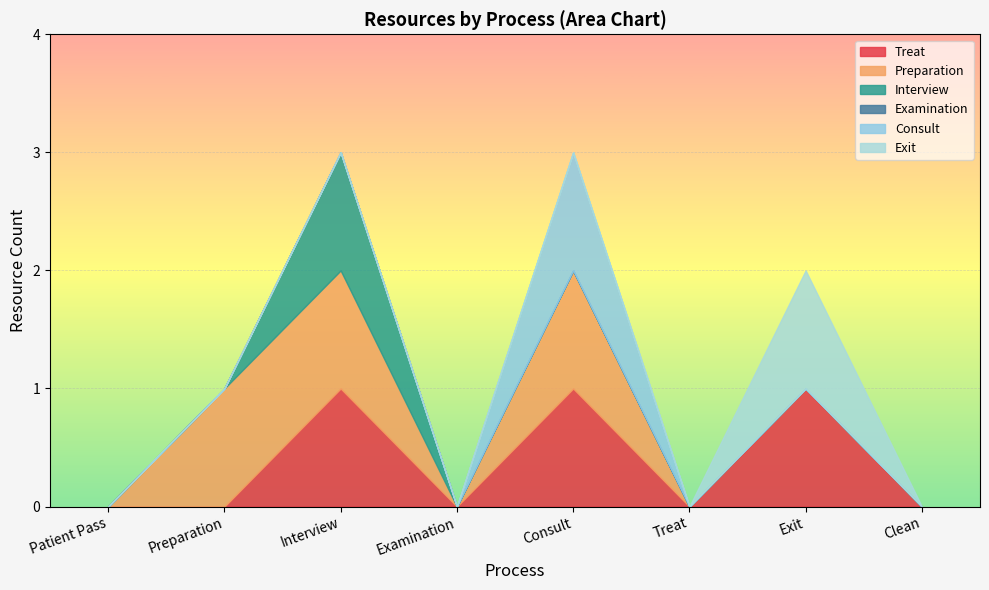

What is the total value across all series at Consult?

3